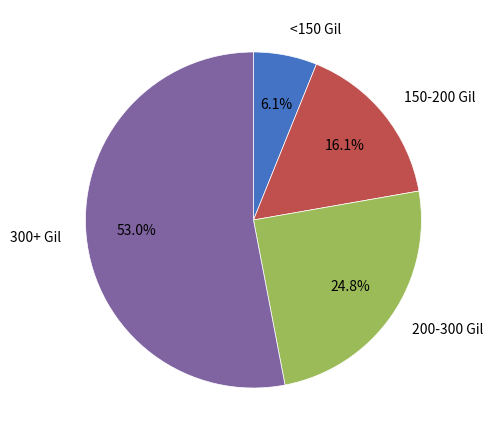

What is the smallest slice in the pie chart?

<150 Gil